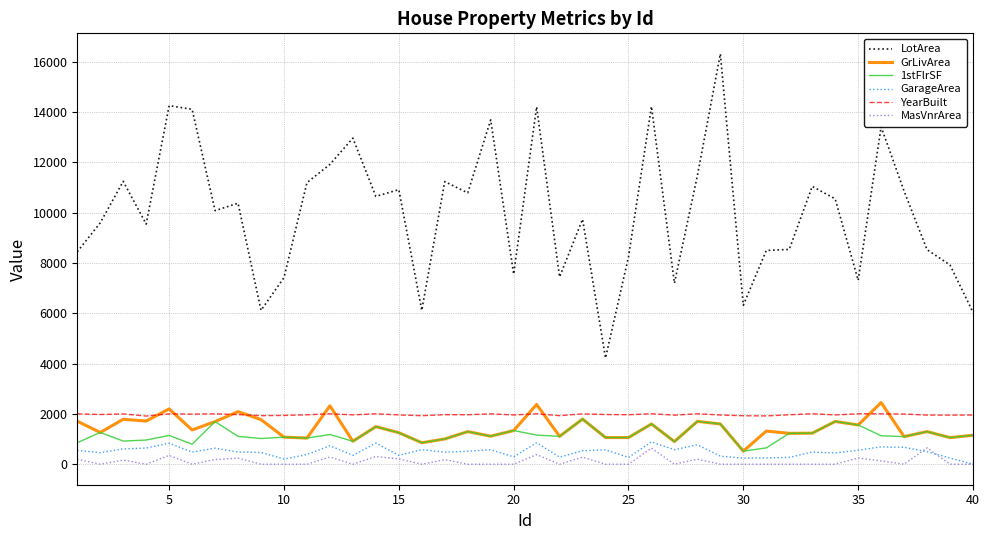

What is the sum of all GrLivArea values?

57118